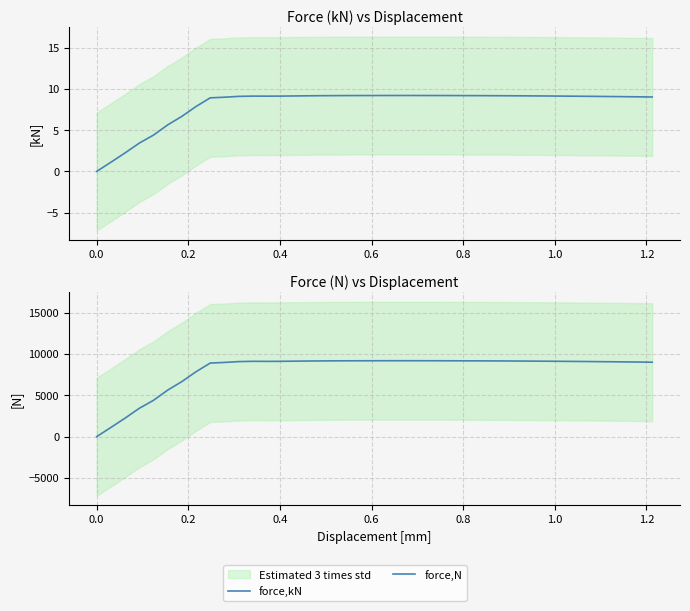

List the series in order of their peak value, highest first.

force,N, force,kN